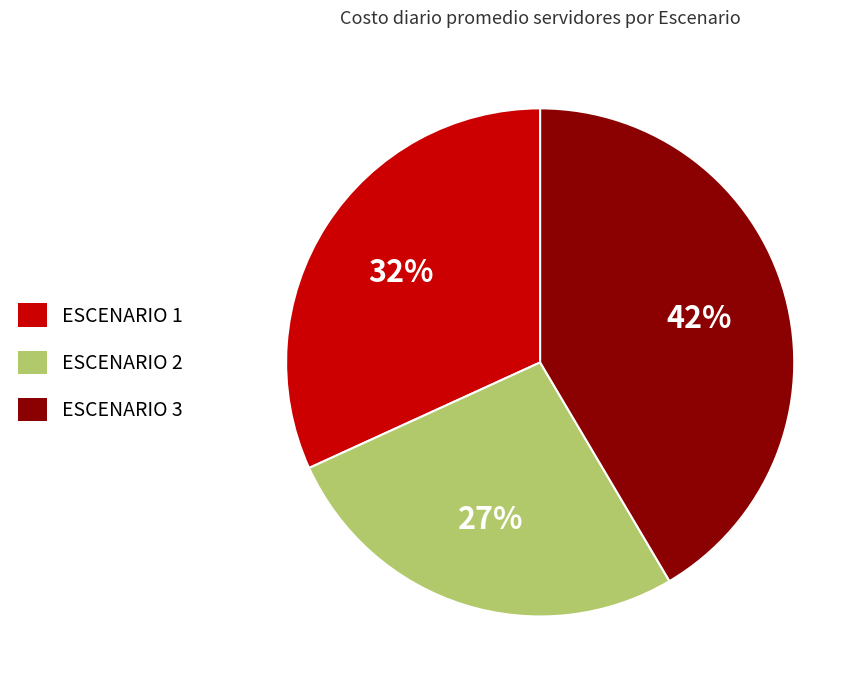

What is the ratio of the value at ESCENARIO 1 to the value at ESCENARIO 2?

1.2